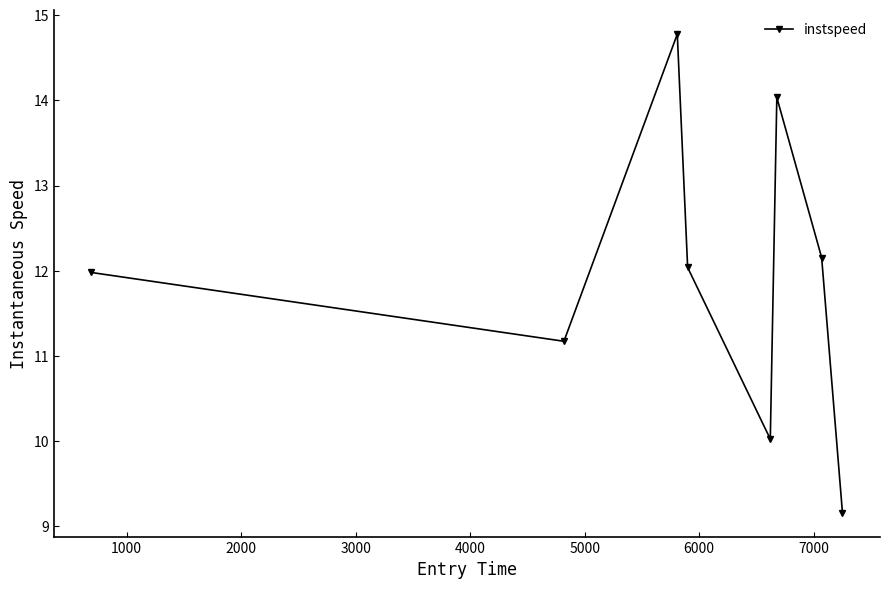

Reading left to right, extract all data points from this chart.

12.0	11.2	14.8	12.0	10.0	14.0	12.2	9.2